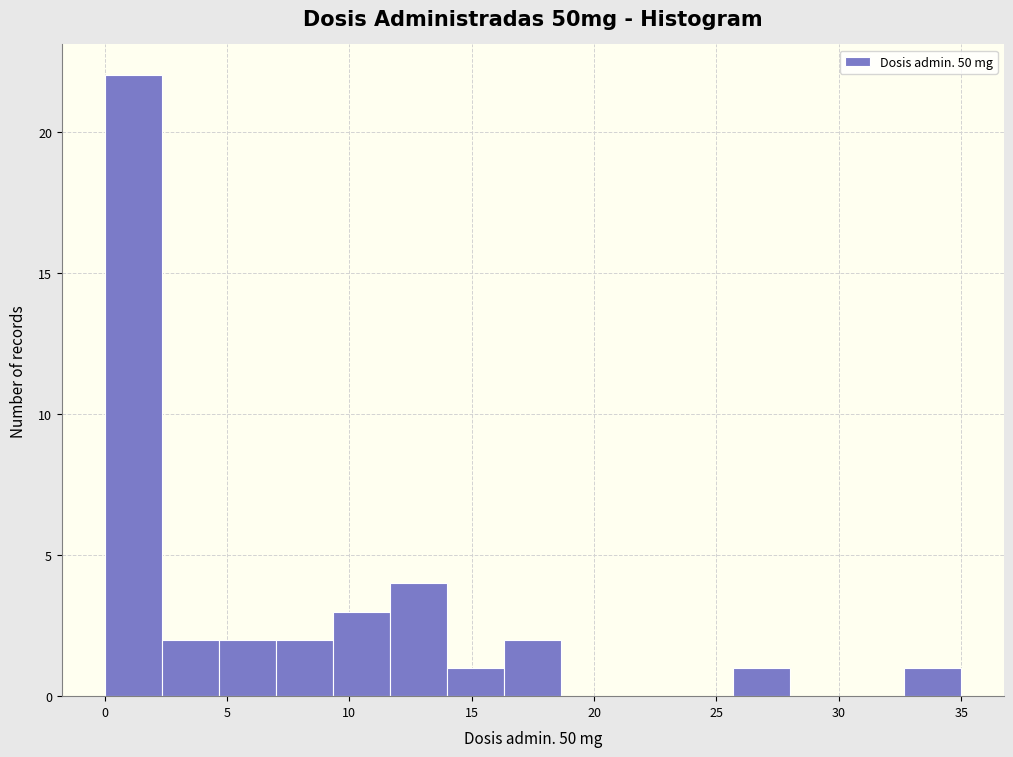

Reading left to right, transcribe this chart: for each bar, give the range it covers on the x-axis and its height. Neither the bar edges nor the heights are printed on the chart, so give them approximately, as read against the axes.

0.0 to 2.5: 22
2.5 to 4.5: 2
4.5 to 7.0: 2
7.0 to 9.5: 2
9.5 to 11.5: 3
11.5 to 14.0: 4
14.0 to 16.5: 1
16.5 to 18.5: 2
18.5 to 21.0: 0
21.0 to 23.5: 0
23.5 to 25.5: 0
25.5 to 28.0: 1
28.0 to 30.5: 0
30.5 to 32.5: 0
32.5 to 35.0: 1